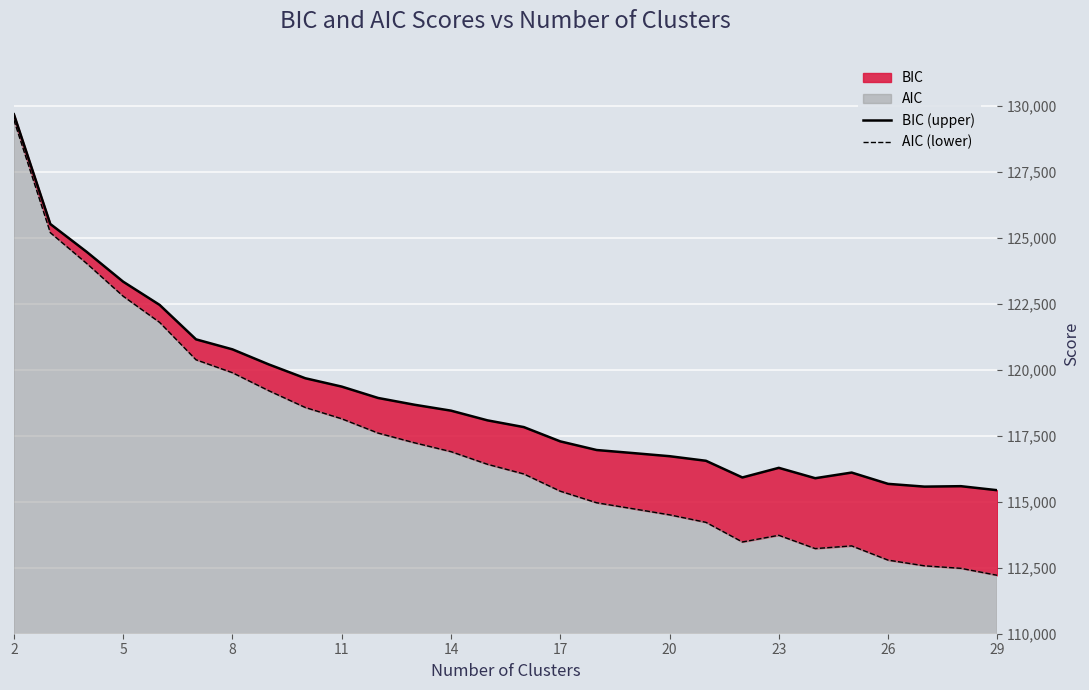

True or false: BIC (upper) and AIC (lower) cross at least once.

False